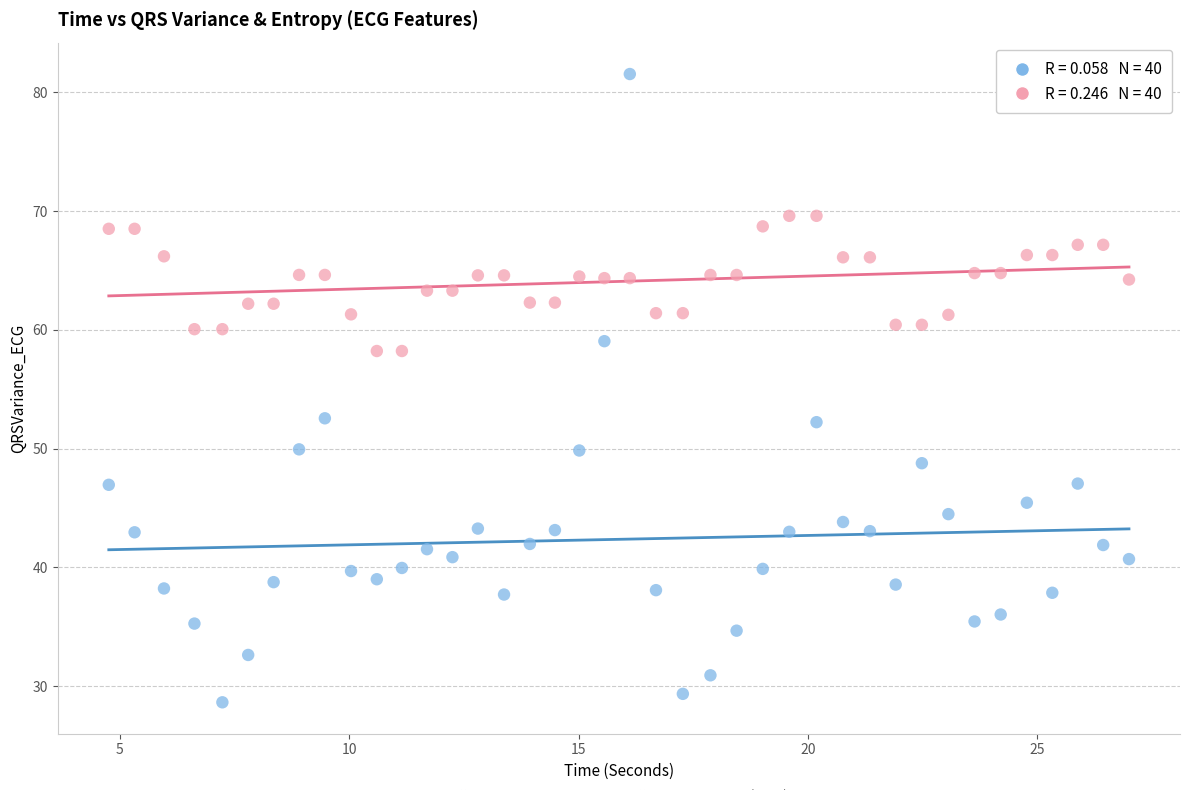

Across all data points, what is the range of Y values (max minus min)?

52.9